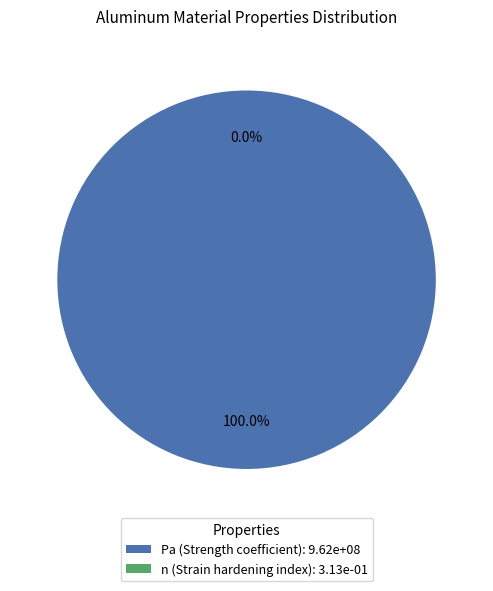

Which slice represents more than half of the pie?

Pa (Strength coefficient)